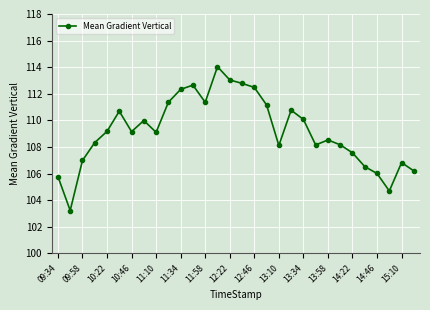

How many distinct data groups are displayed?

1